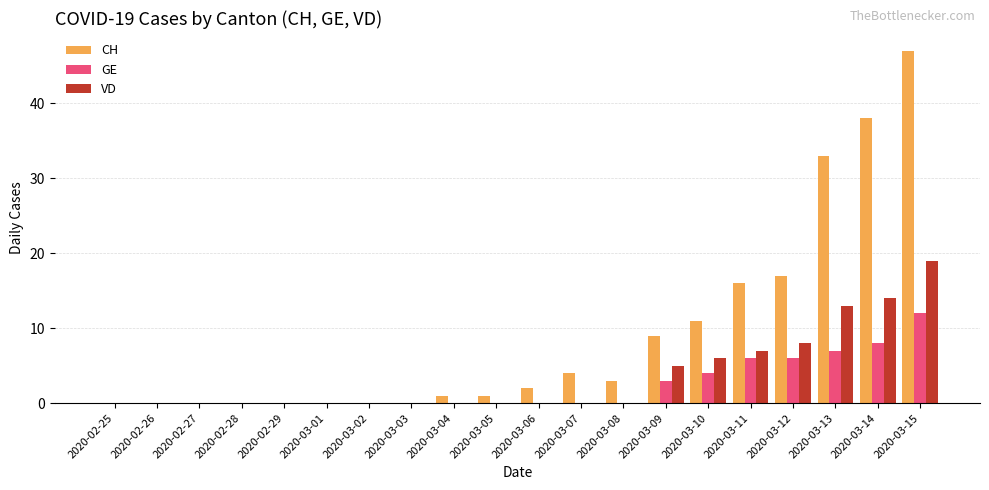

What is the sum of the CH values at 2020-03-14 and 2020-03-04?

39